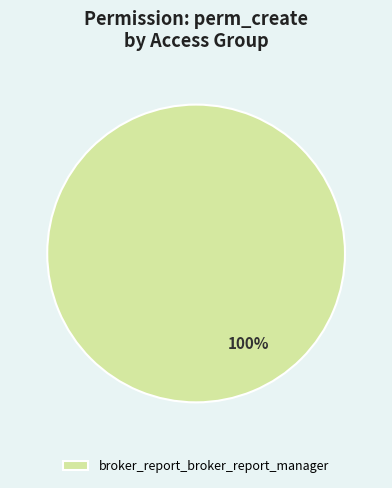

To the nearest percent, what percentage of the pie is broker_report_broker_report_manager?

100%